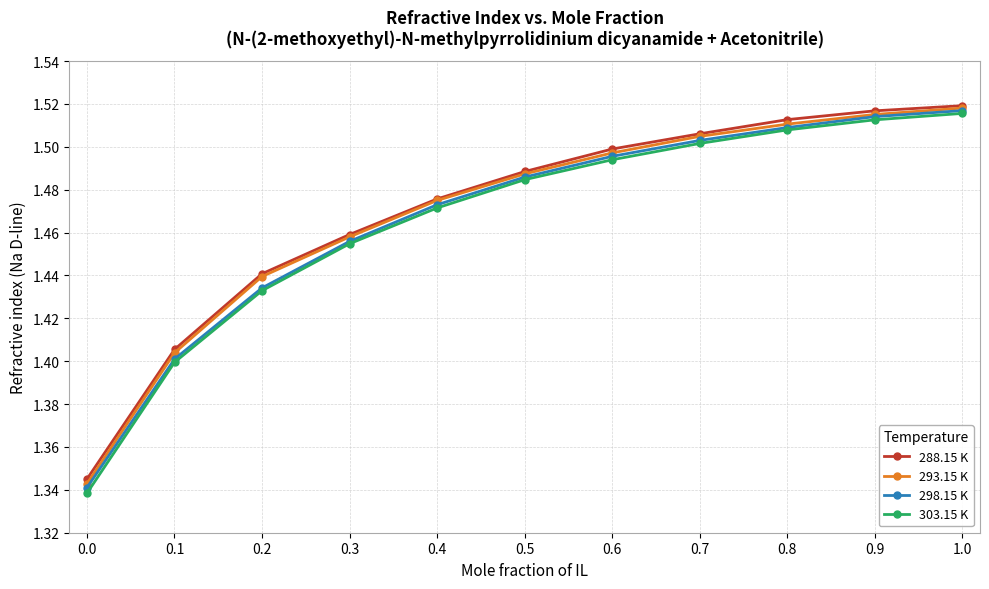

At how many categories does at least one series exceed 1?

11